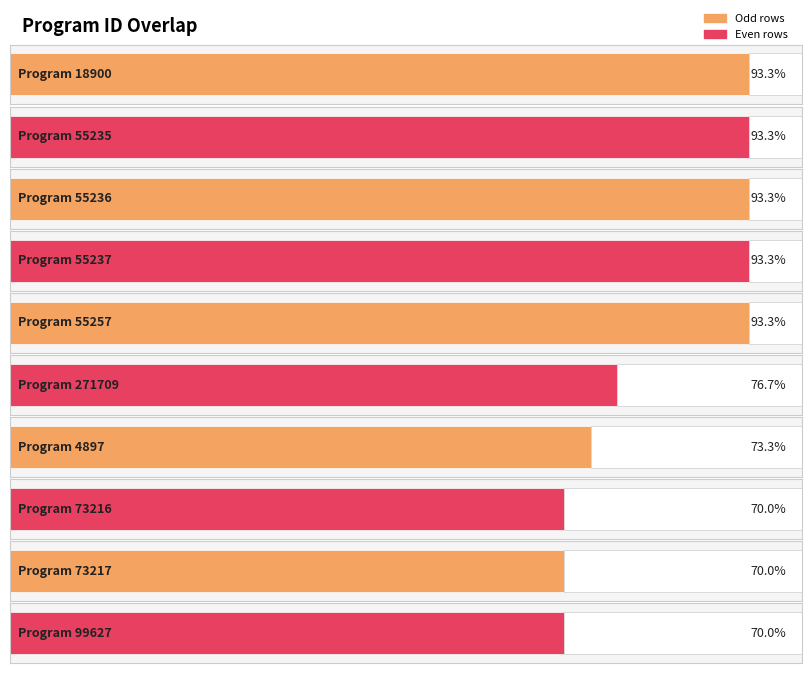

Which label corresponds to the largest value in the chart?

18900